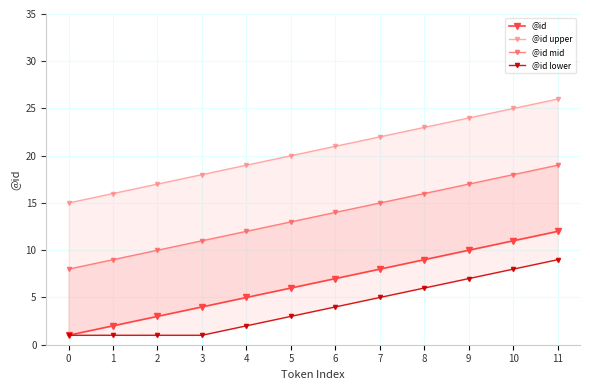

At which category is the sum across all series the highest?

11